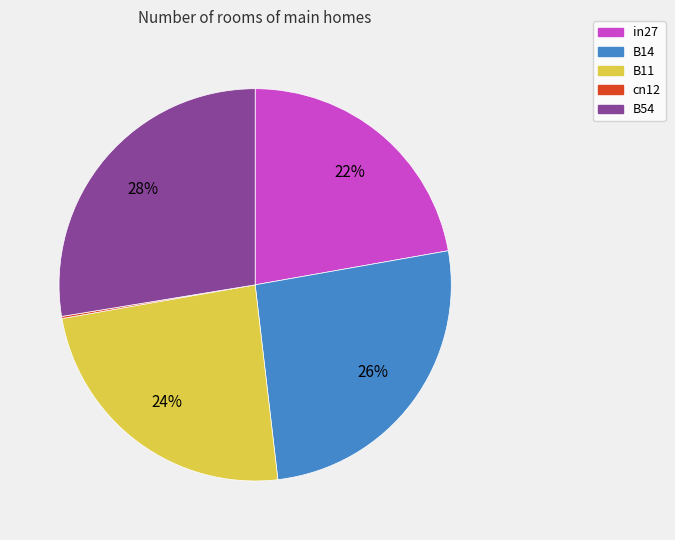

The in27 slice represents 35% of the pie. True or false?

False